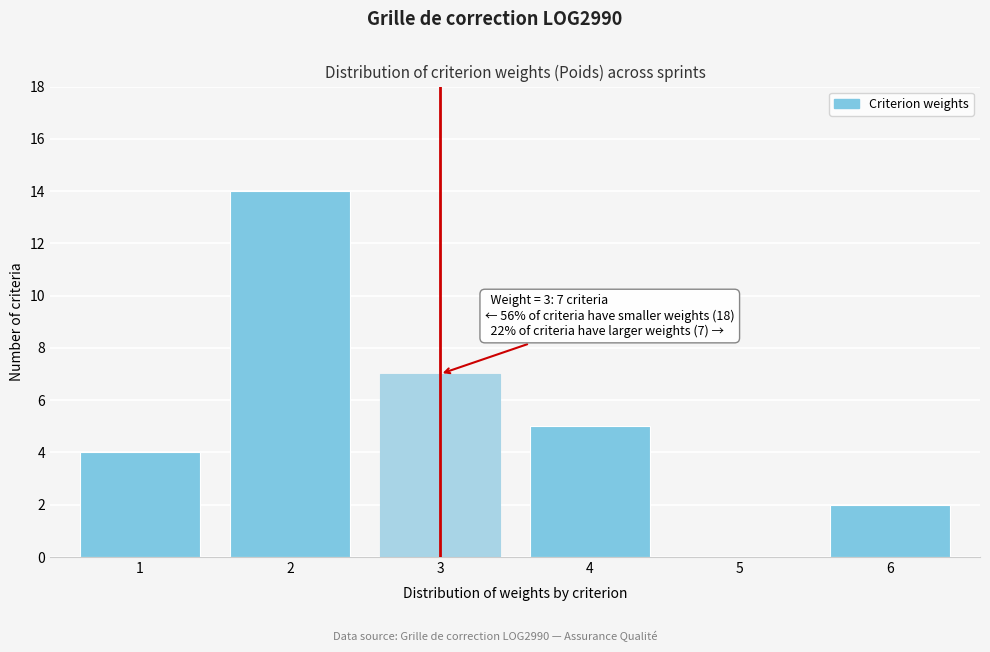

Over which range of the x-axis is the bar tallest?

1.5 to 2.5